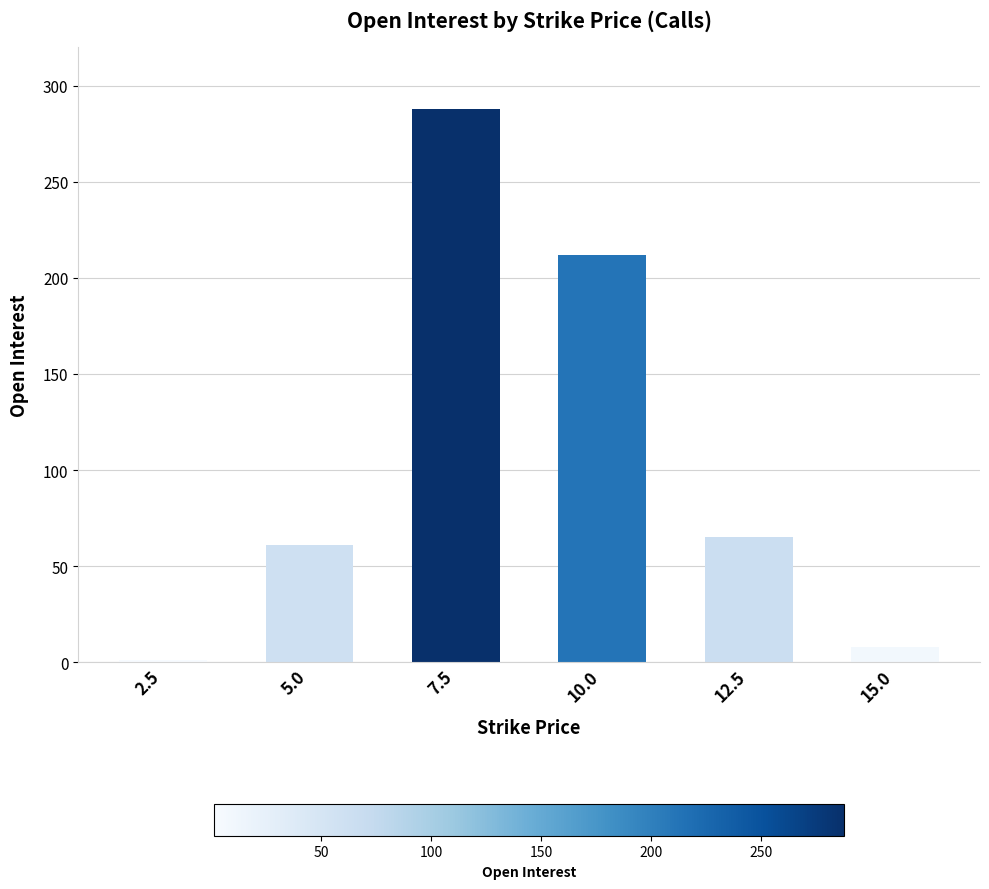

At which label is the value closest to 144?

10.0